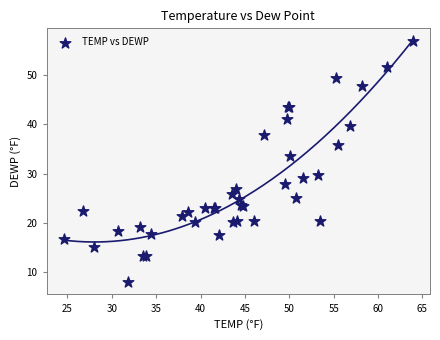

What Y value in the scatter plot is closest to 32?

33.5